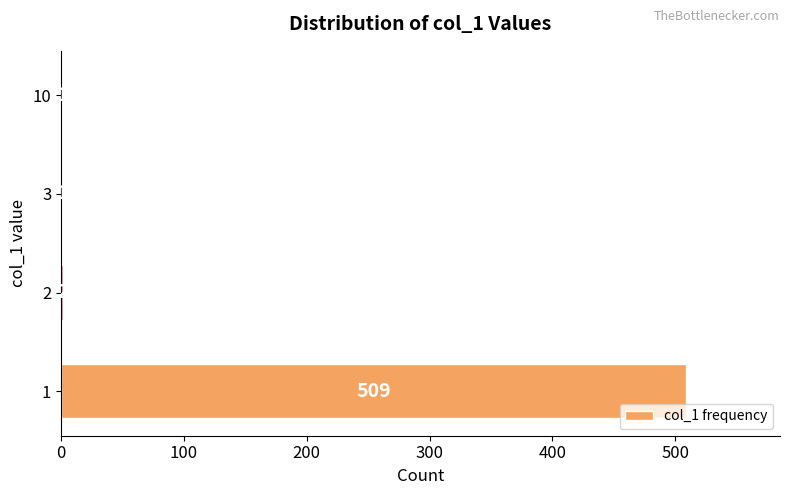

How many data points does each series have?

4